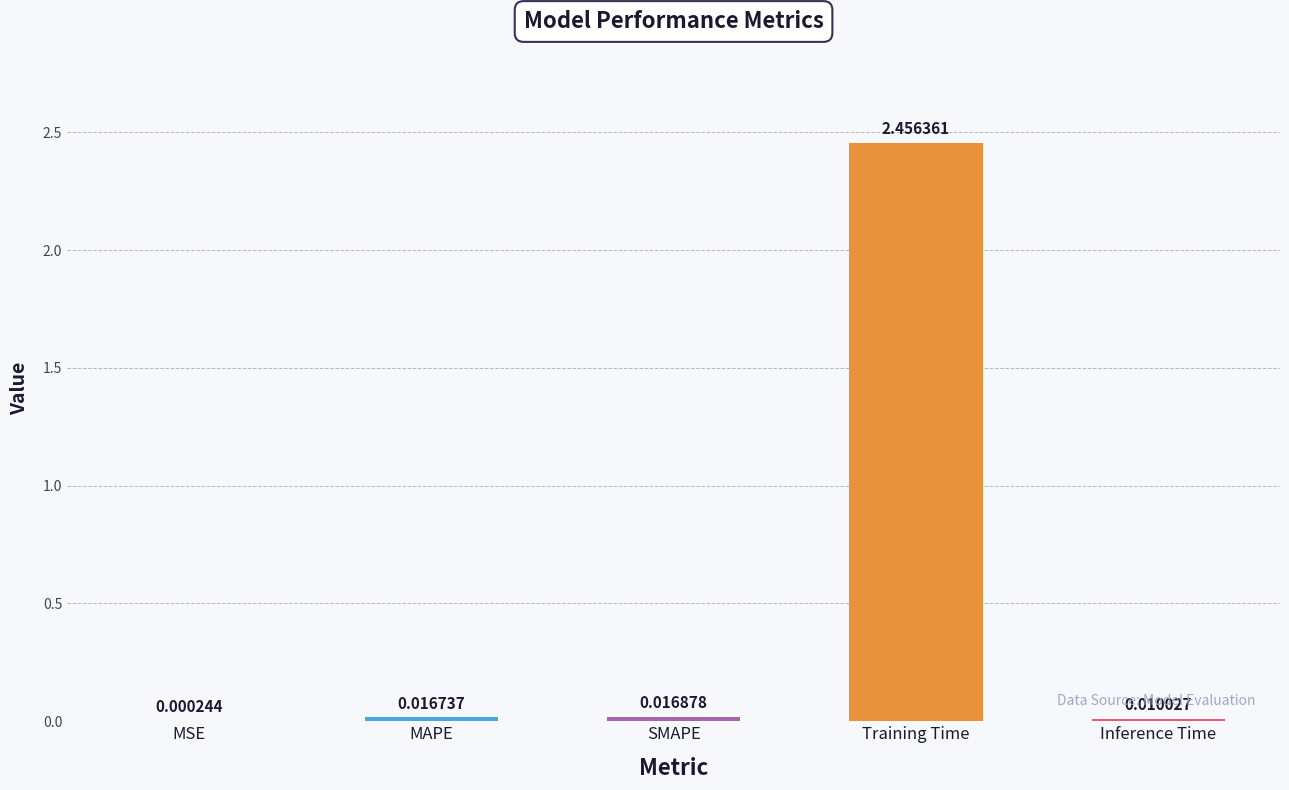

Which has a higher value, Training Time or SMAPE?

Training Time